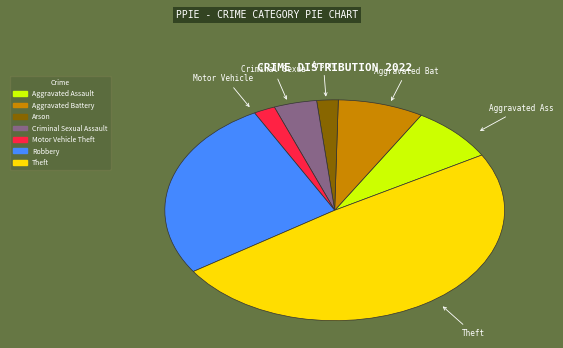

Is there a majority slice in this chart?

No